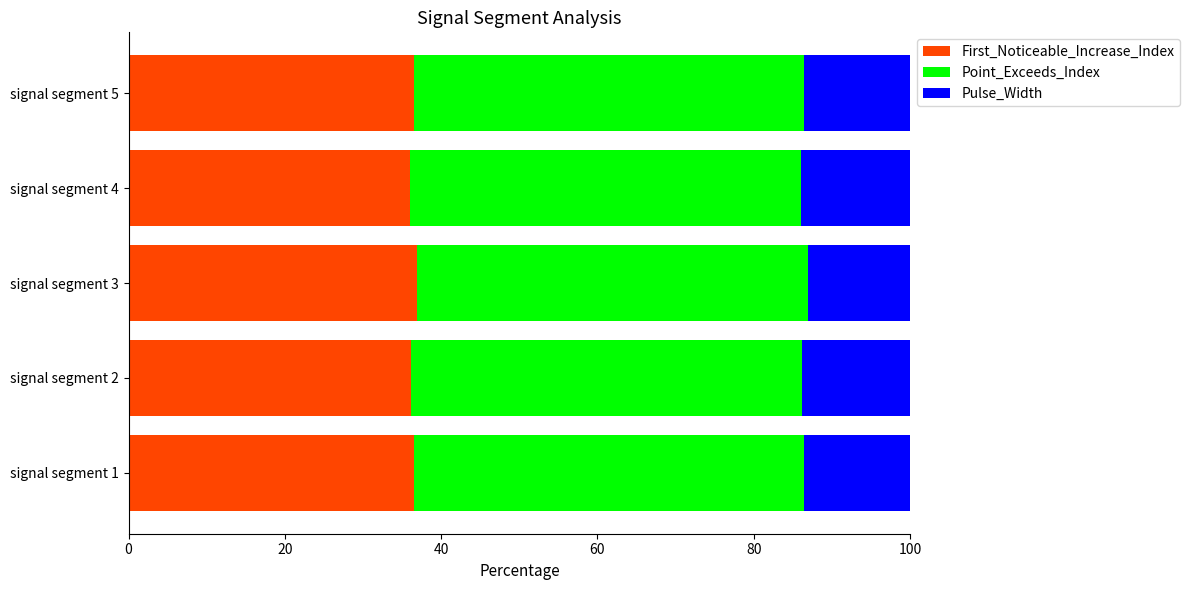

What is the maximum value for First_Noticeable_Increase_Index?

36.9